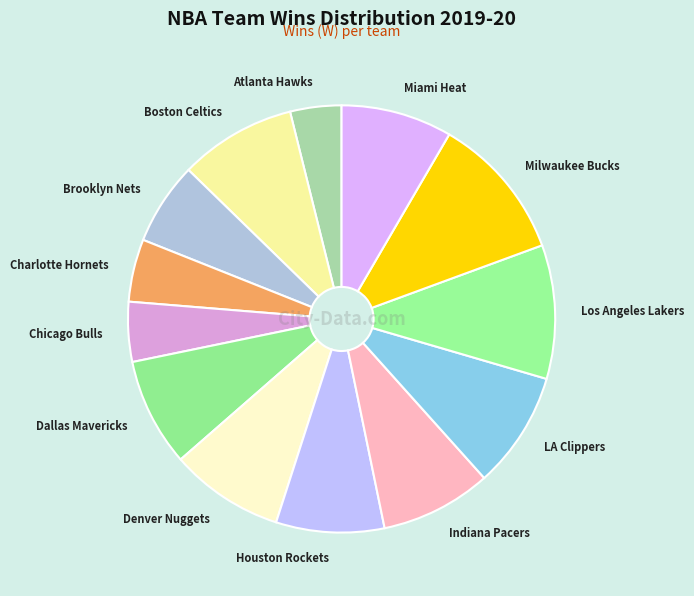

Approximately how many times larger is the value at Chicago Bulls compared to Houston Rockets?

0.6